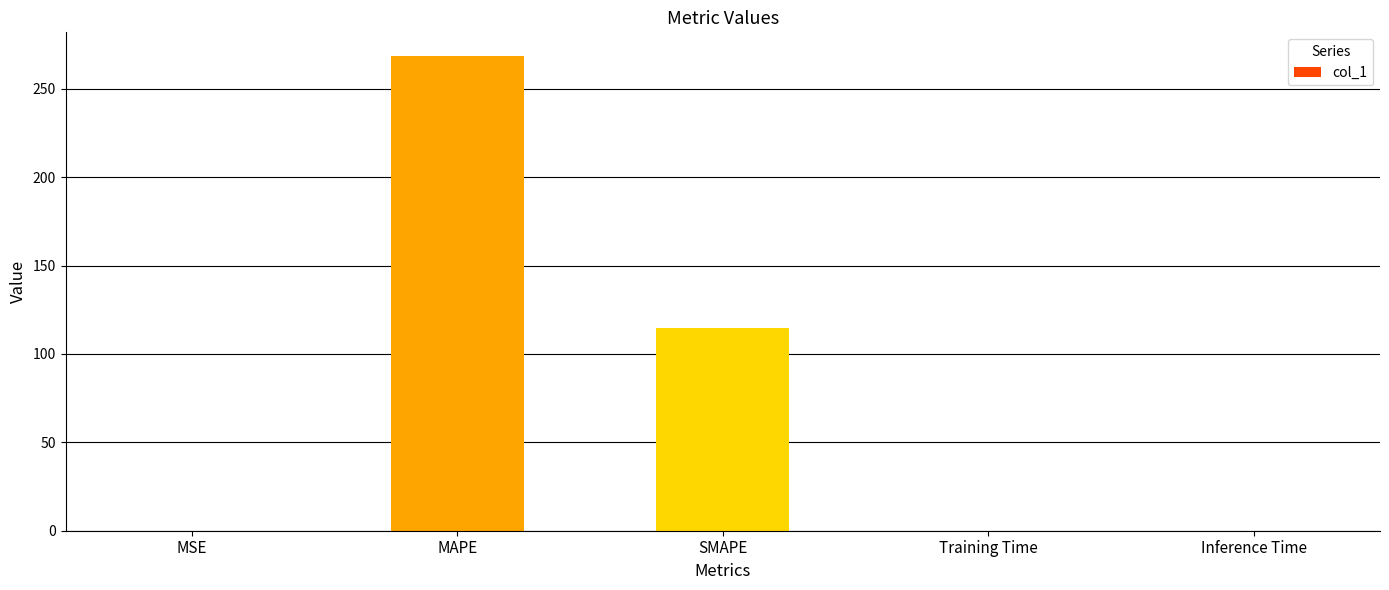

The value at Inference Time is 0.0. True or false?

True